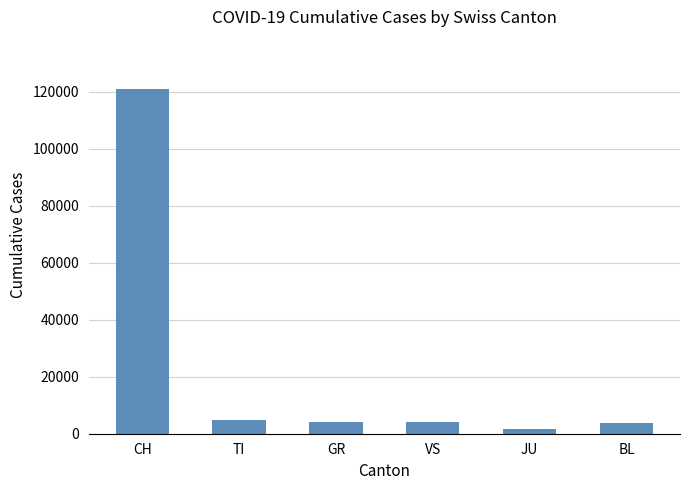

How many bars are there in total?

6